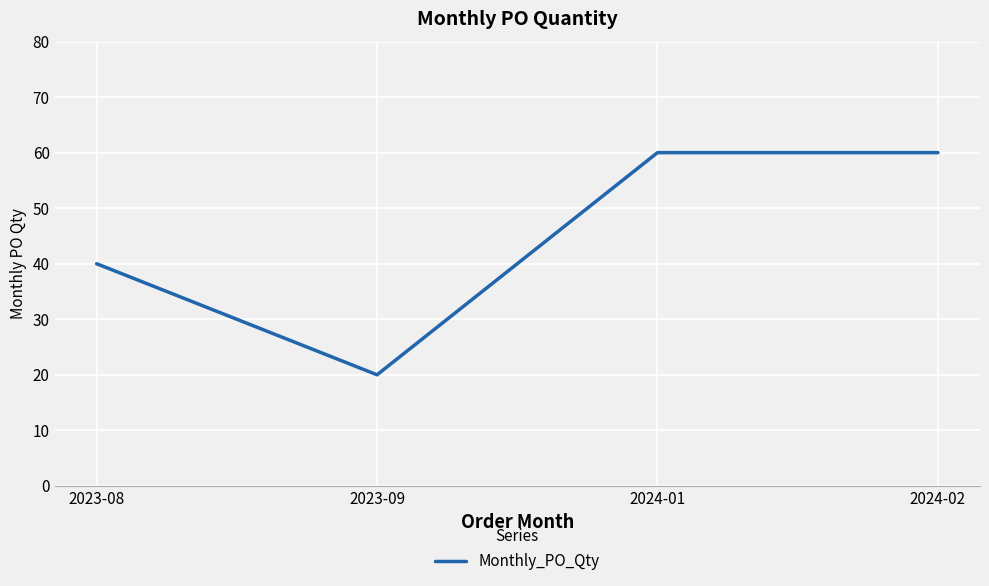

What position from the left is 2023-09?

2